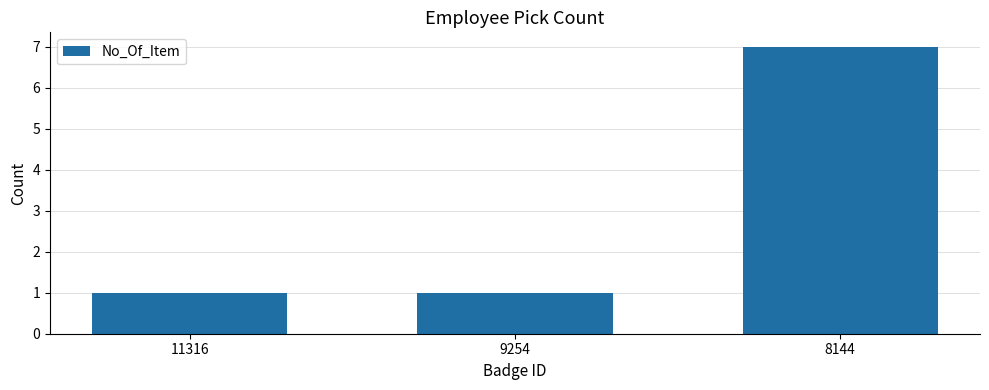

The chart shows a value of 1 at 9254. True or false?

True